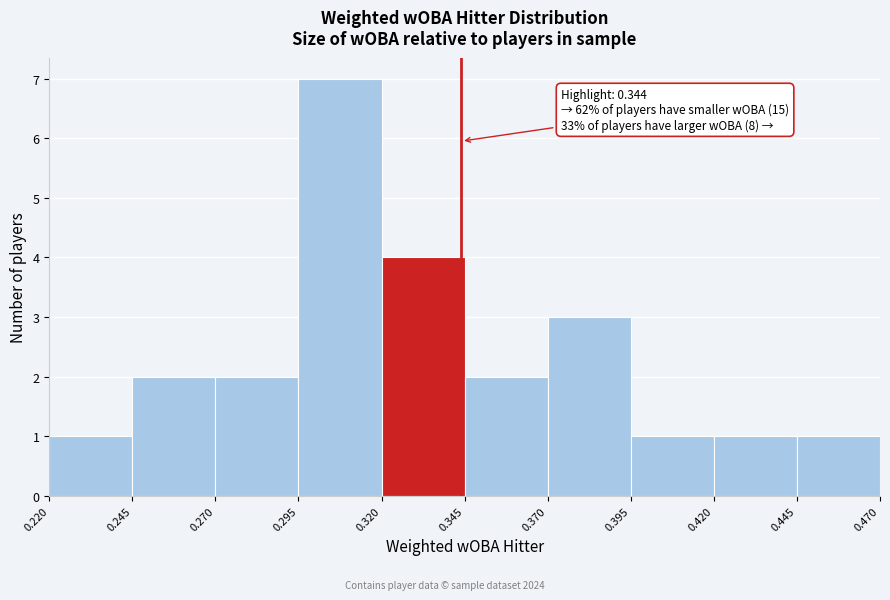

Over which range of the x-axis is the bar tallest?

0.295 to 0.320